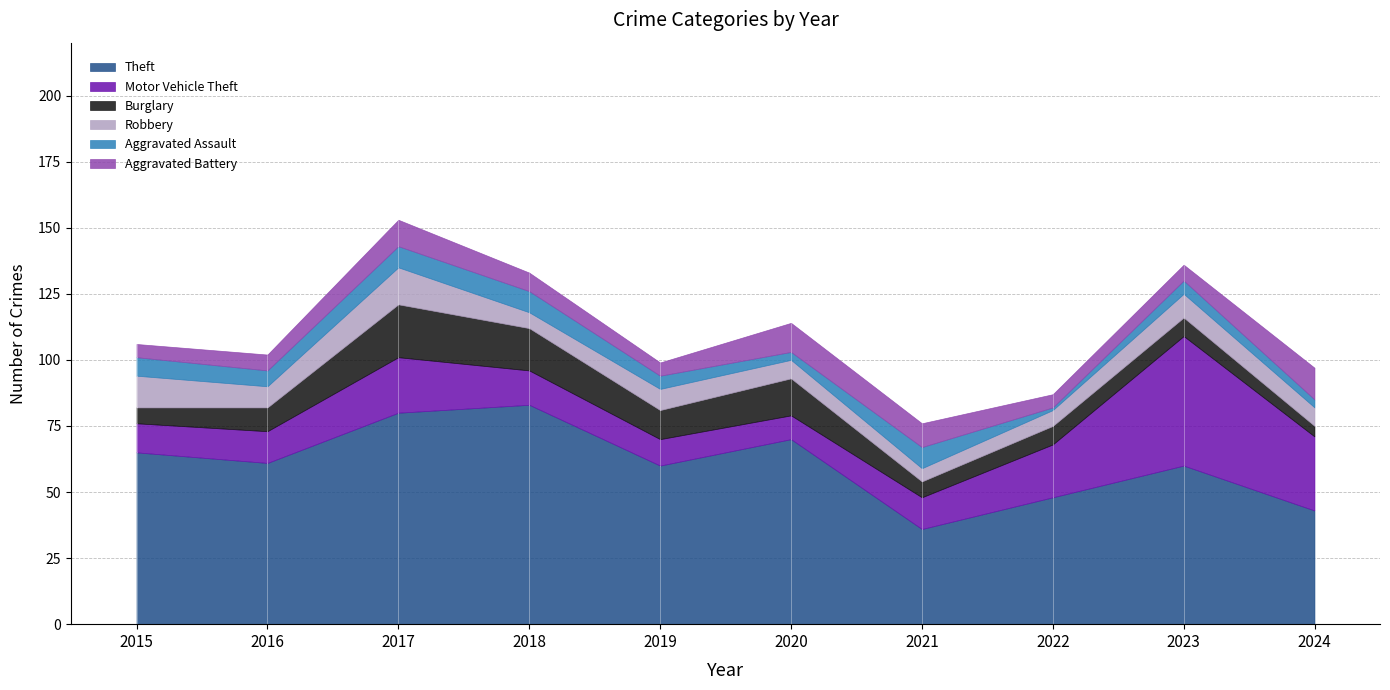

How many interior local peaks does the Burglary series have?

2